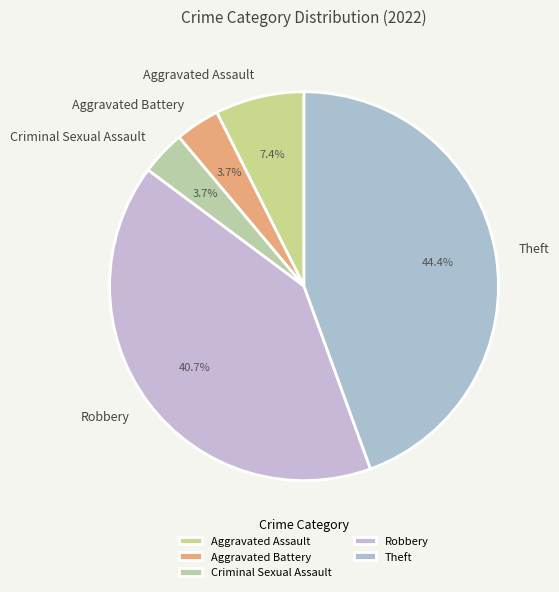

Does Robbery account for over 50% of the chart?

No